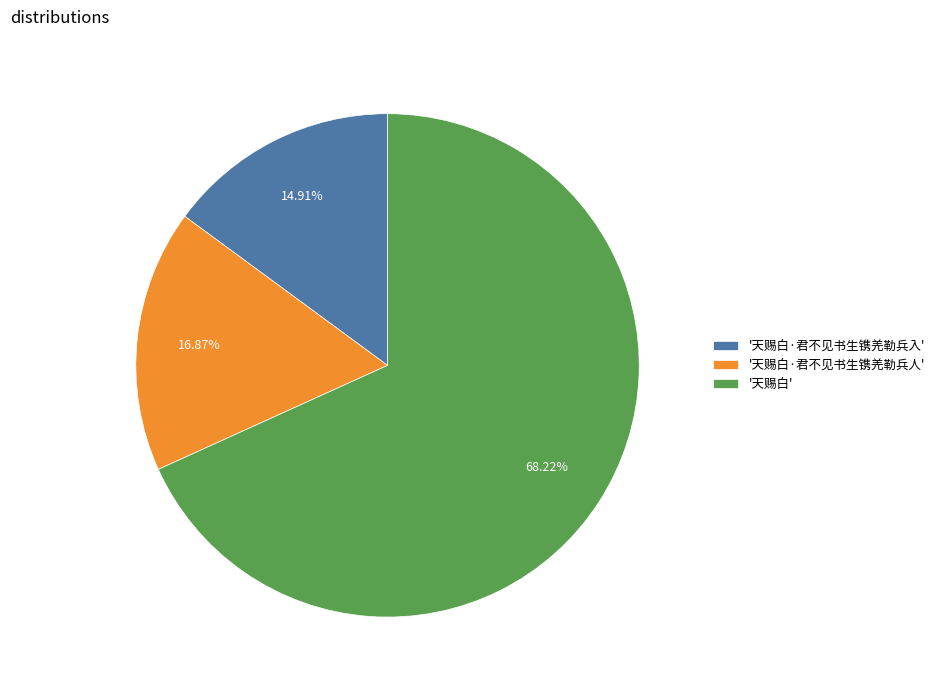

What is the ratio of the value at '天赐白·君不见书生镌羌勒兵人' to the value at '天赐白·君不见书生镌羌勒兵入'?

1.1